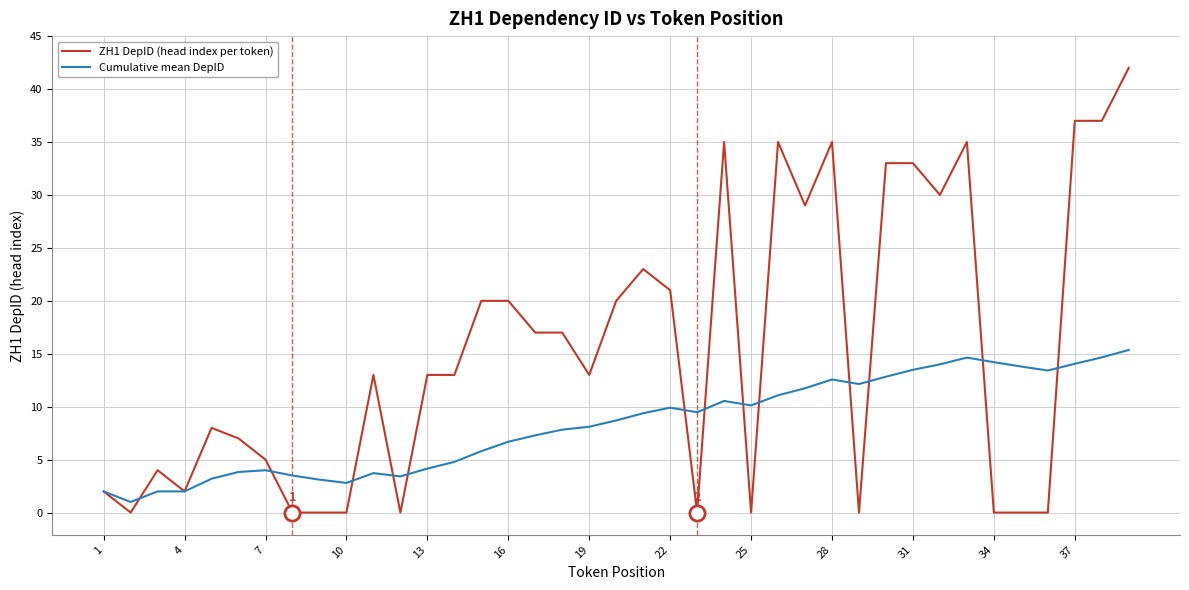

Which series has the largest total across all categories?

ZH1 DepID (head index per token)